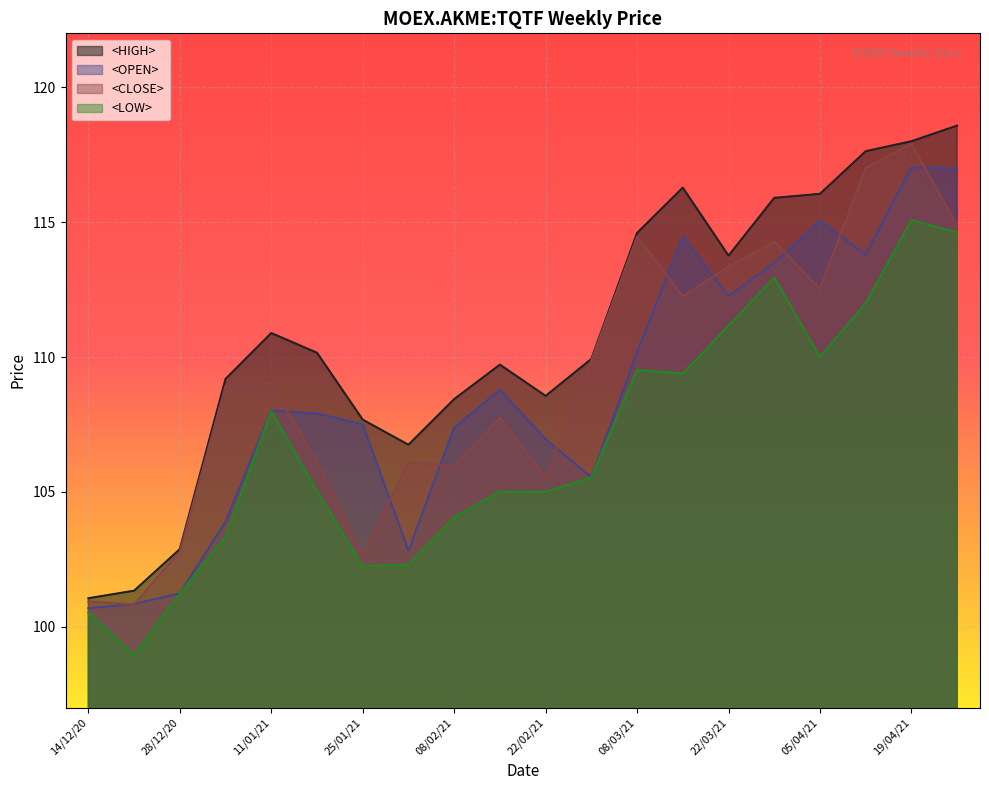

True or false: <LOW> has a value of 100.5 at 14/12/20.

True